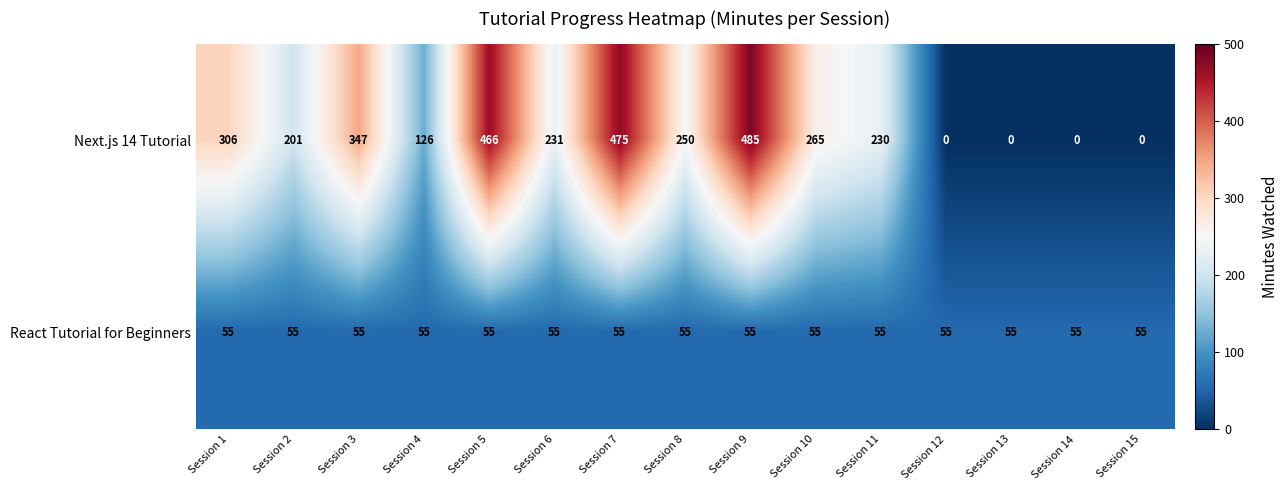

At which label does Next.js 14 Tutorial first exceed 231?

Session 1